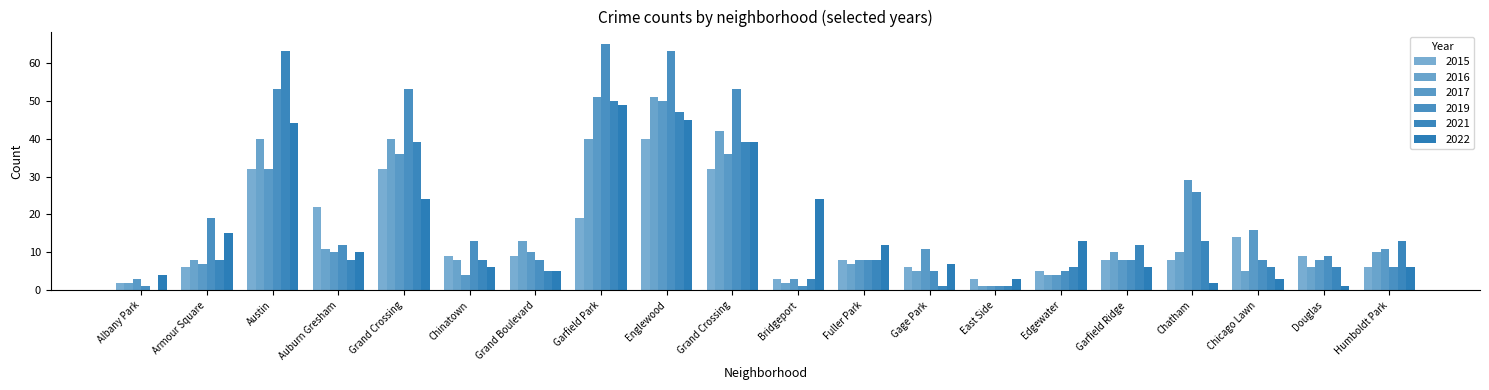

How many categories are shown in the chart?

20